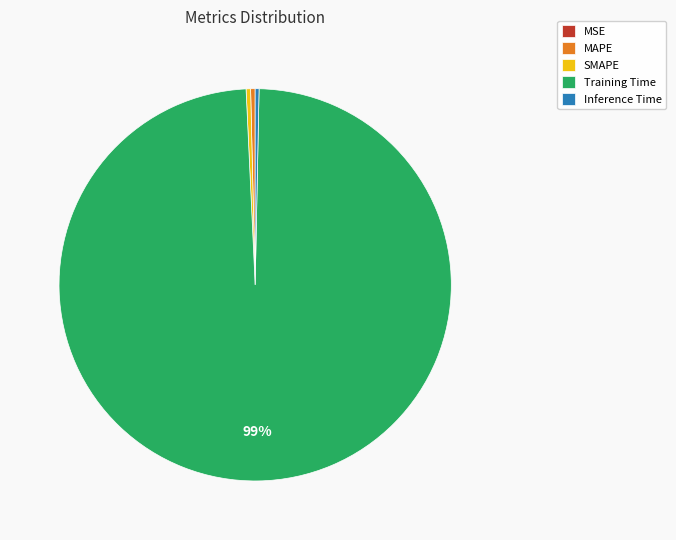

True or false: Training Time accounts for 99% of the total.

True